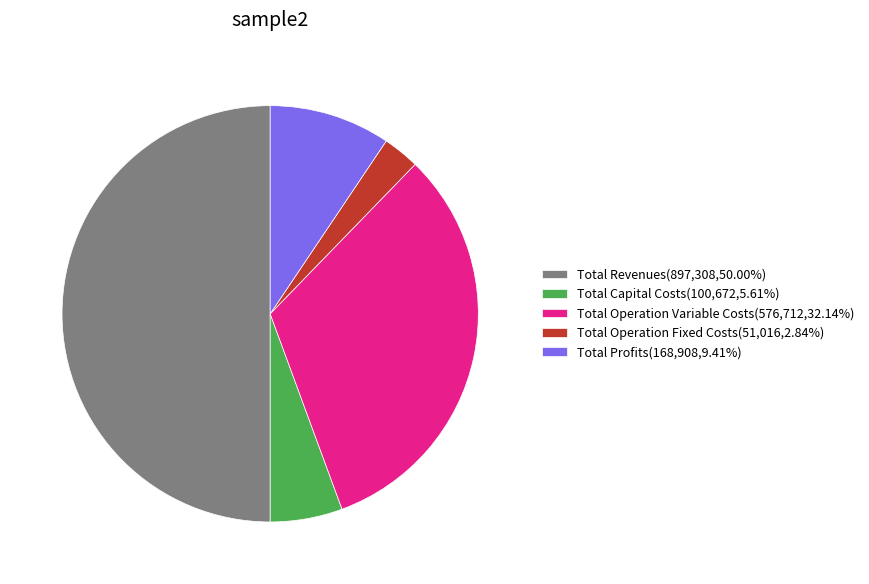

Approximately how many times larger is the value at Total Revenues compared to Total Capital Costs?

8.9